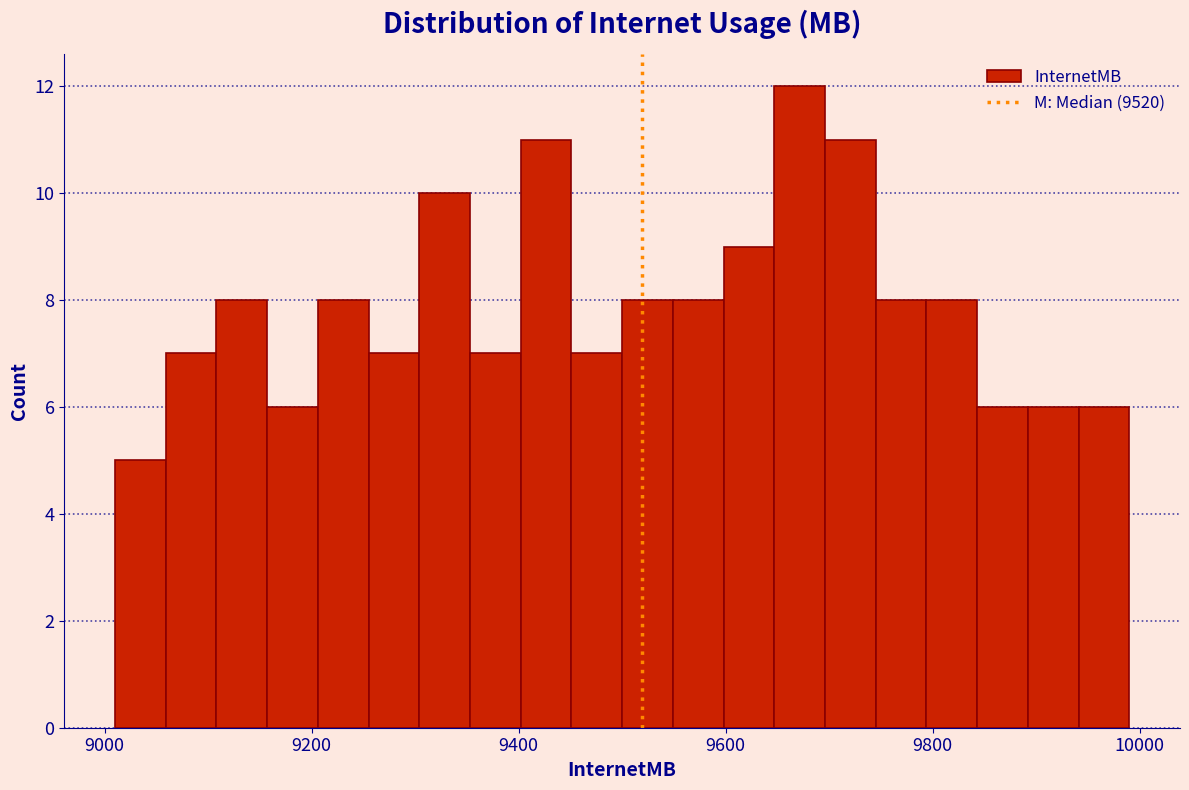

Around what value on the x-axis is the tallest bar? Give the approximate position of its centre, as read against the axis.

9680